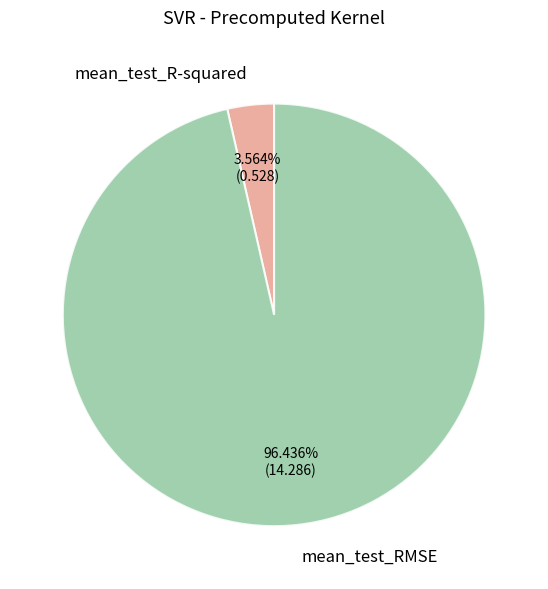

To the nearest percent, what is the average slice percentage?

50%